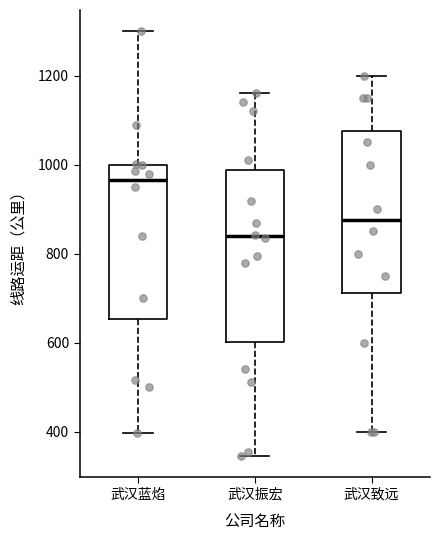

Reading left to right, read every box against the y-axis: the position of its median line, the range the box covers, and the ends of its whiskers. The values are not printed on the chart, so give them approximately, as read against the axis.

武汉蓝焰: median 960, box 660 to 1000, whiskers 400 to 1300
武汉振宏: median 840, box 600 to 980, whiskers 340 to 1160
武汉致远: median 880, box 720 to 1080, whiskers 400 to 1200